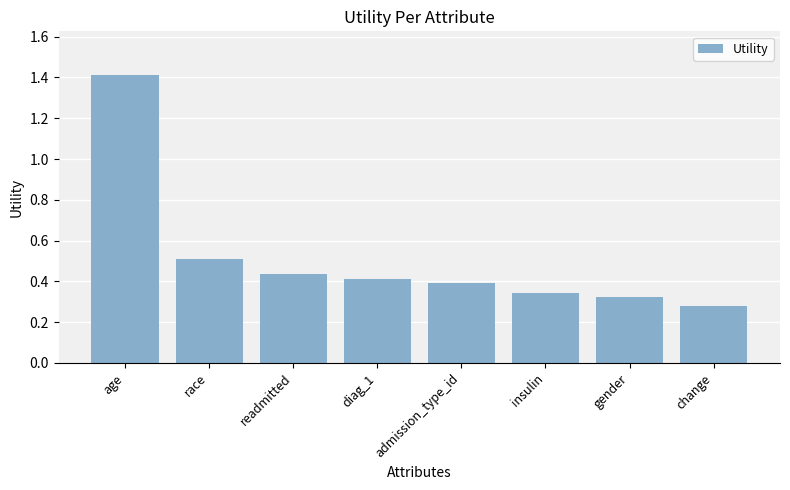

Is it true that the value at insulin is 0.5?

False